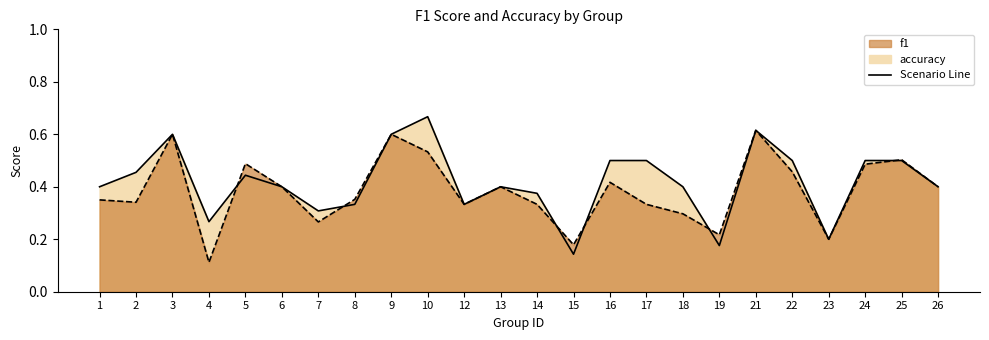

What is the average value of the accuracy line series?

0.4